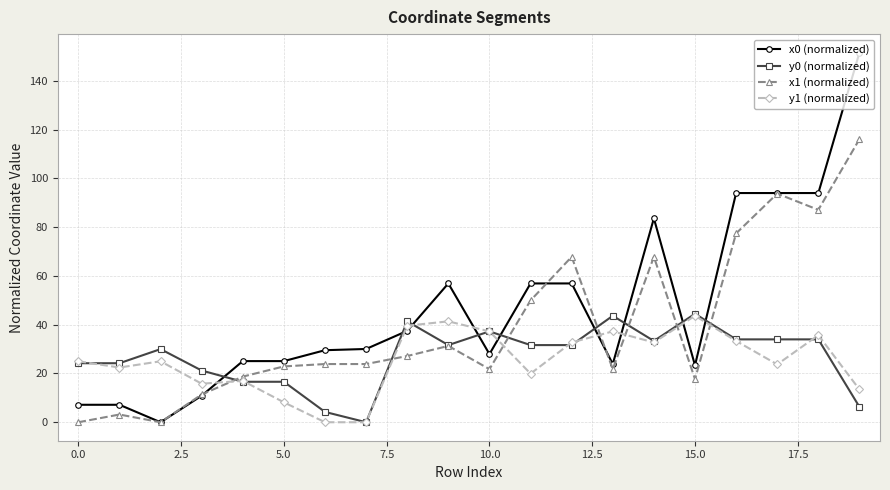

Is this an area chart (filled region under the line)?

No